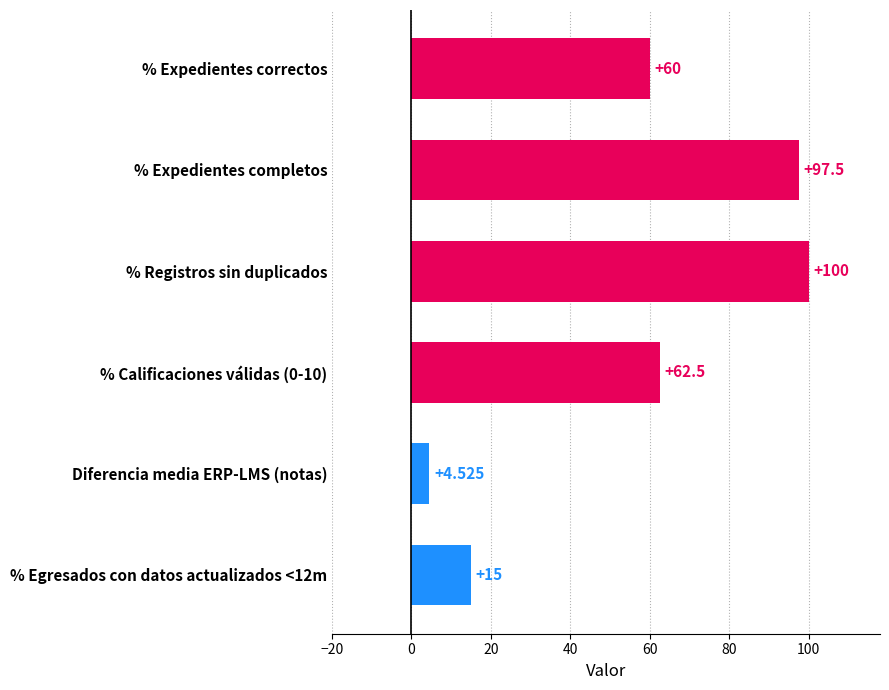

How many bars are there in total?

6